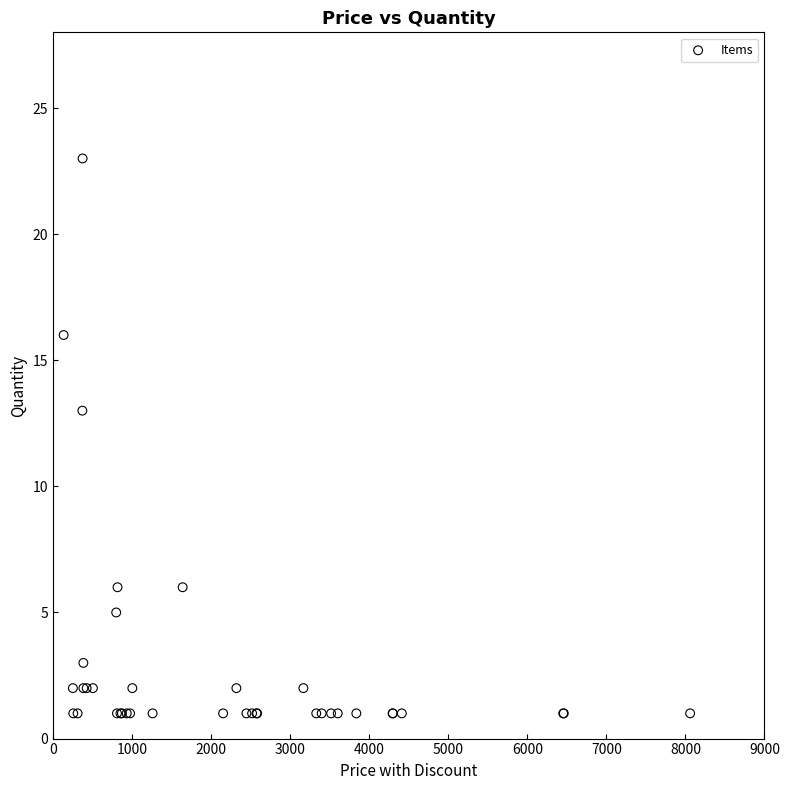

What Y value in the scatter plot is closest to 12?

13